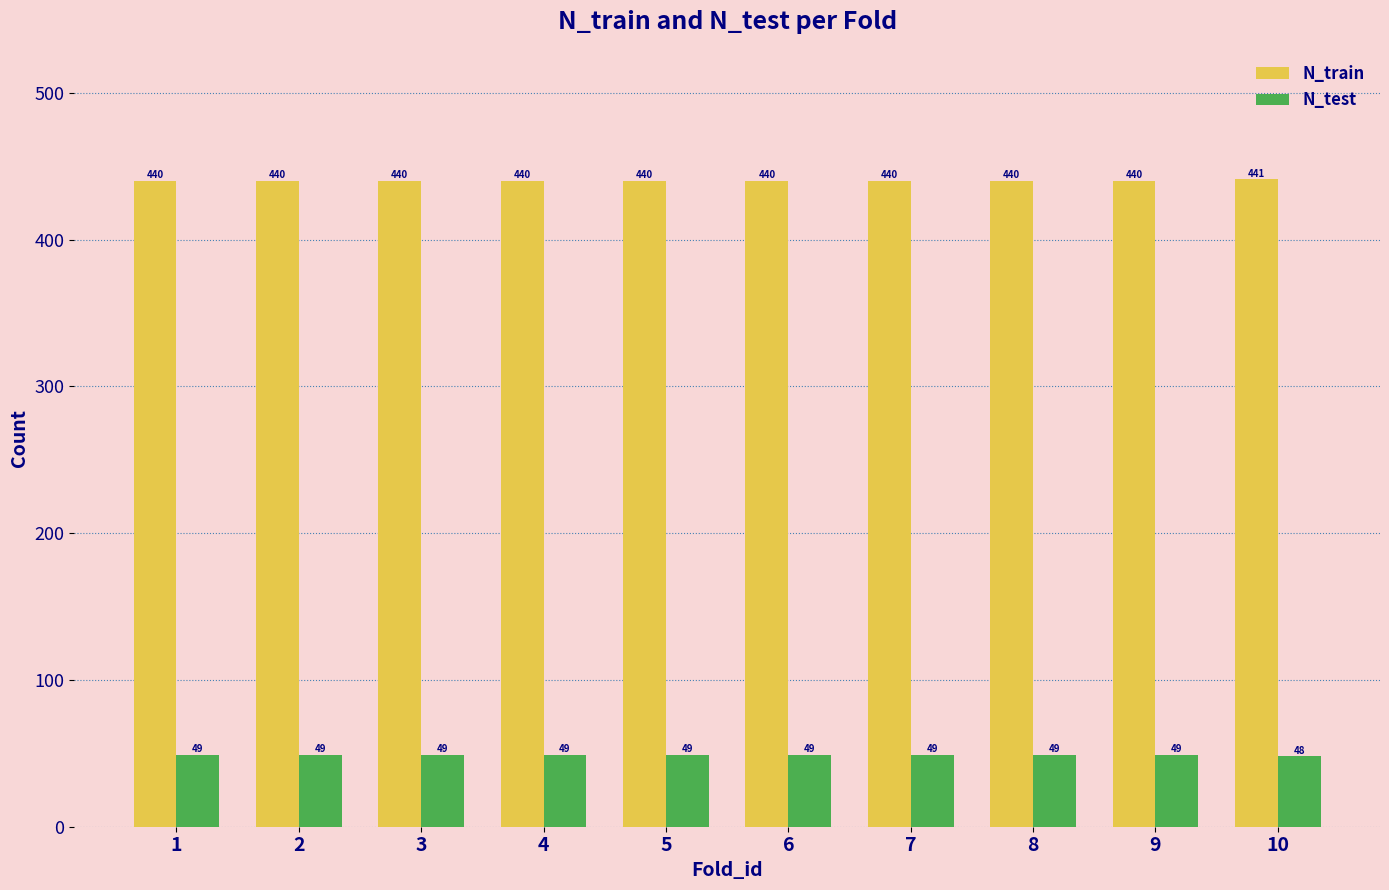

Rank the series by their average value, from highest to lowest.

N_train, N_test